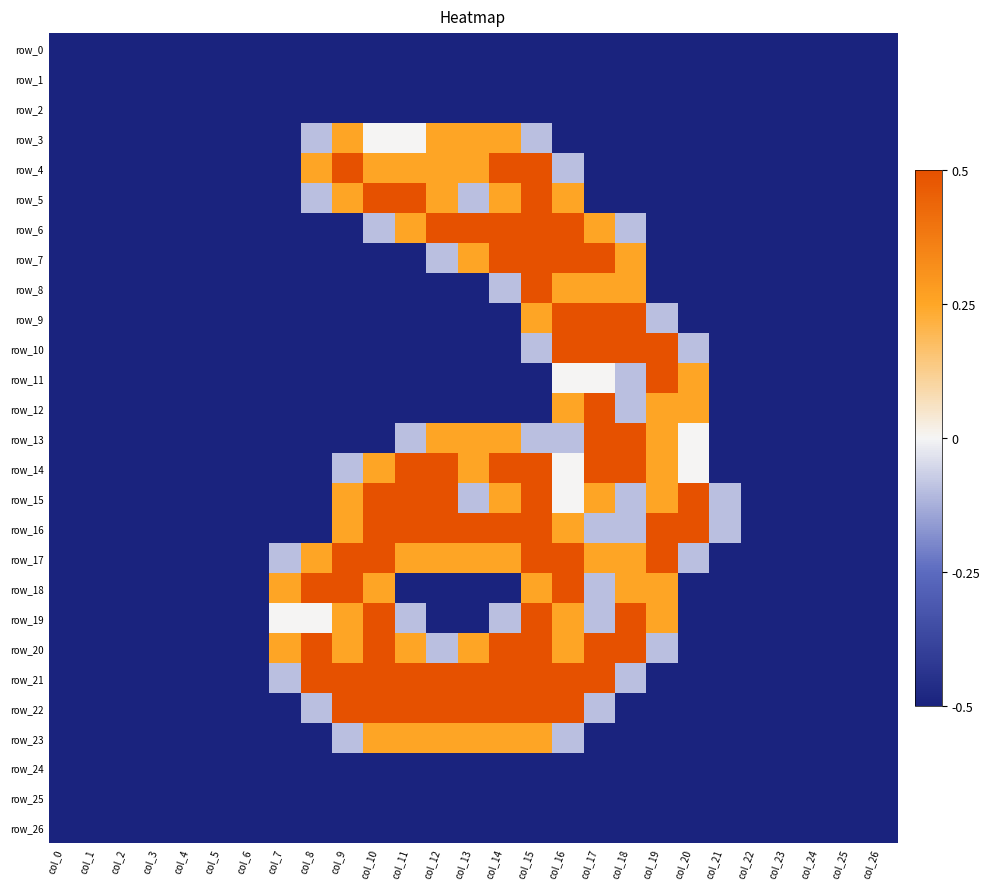

Count the number of data series in this chart.

27